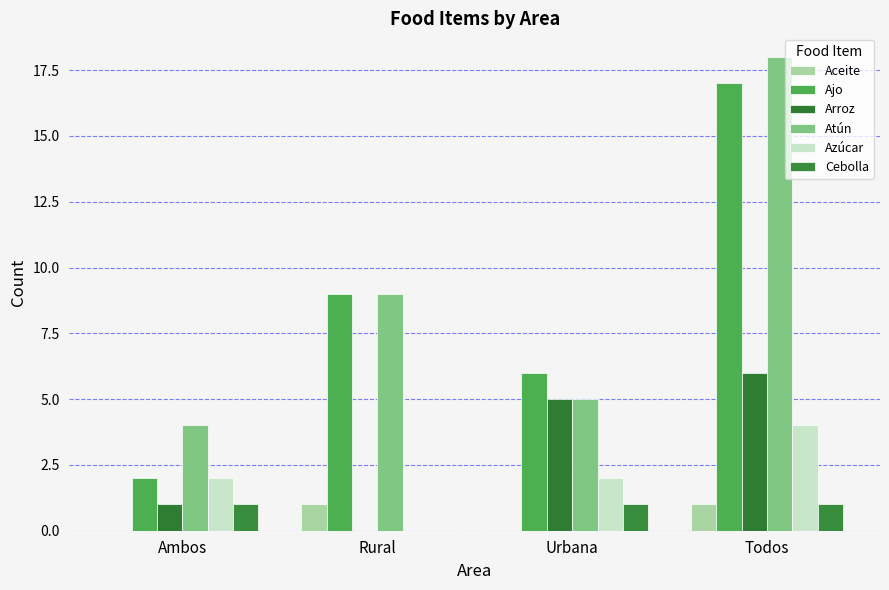

How many positive values does the Arroz series have?

3